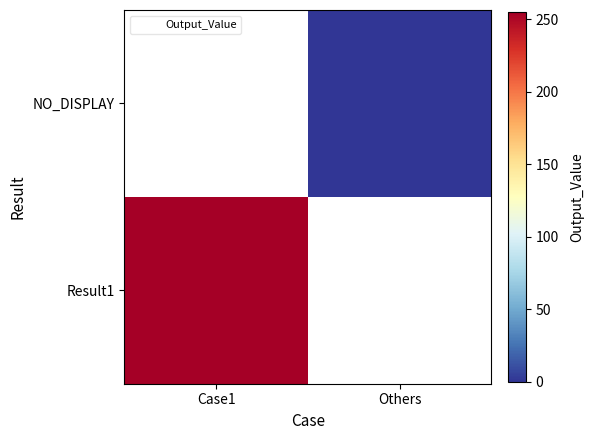

List the series in order of their overall mean, lowest first.

Result1, NO_DISPLAY